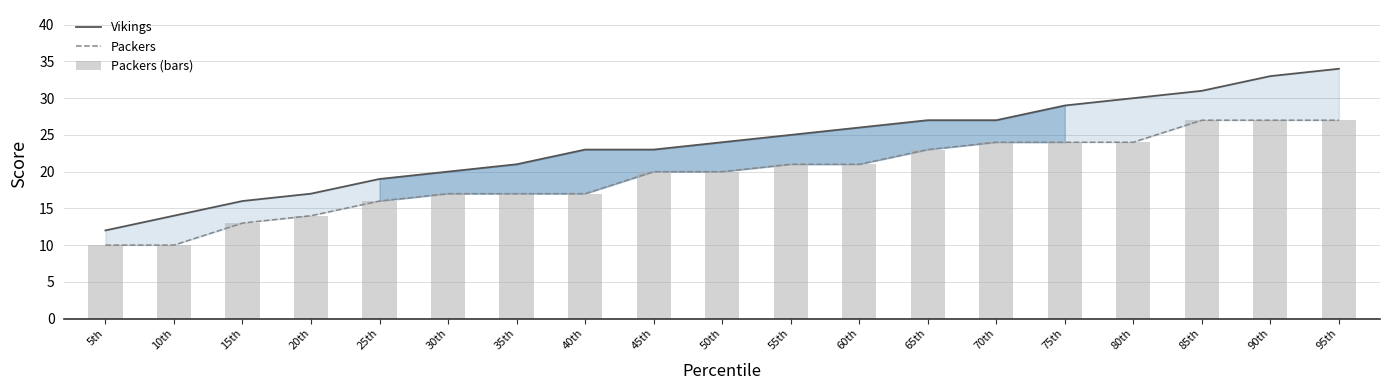

Reading left to right, list all the values displayed in this chart.

Vikings: 5th=12	10th=14	15th=16	20th=17	25th=19	30th=20	35th=21	40th=23	45th=23	50th=24	55th=25	60th=26	65th=27	70th=27	75th=29	80th=30	85th=31	90th=33	95th=34
Packers: 5th=10	10th=10	15th=13	20th=14	25th=16	30th=17	35th=17	40th=17	45th=20	50th=20	55th=21	60th=21	65th=23	70th=24	75th=24	80th=24	85th=27	90th=27	95th=27
Packers (bars): 5th=10	10th=10	15th=13	20th=14	25th=16	30th=17	35th=17	40th=17	45th=20	50th=20	55th=21	60th=21	65th=23	70th=24	75th=24	80th=24	85th=27	90th=27	95th=27